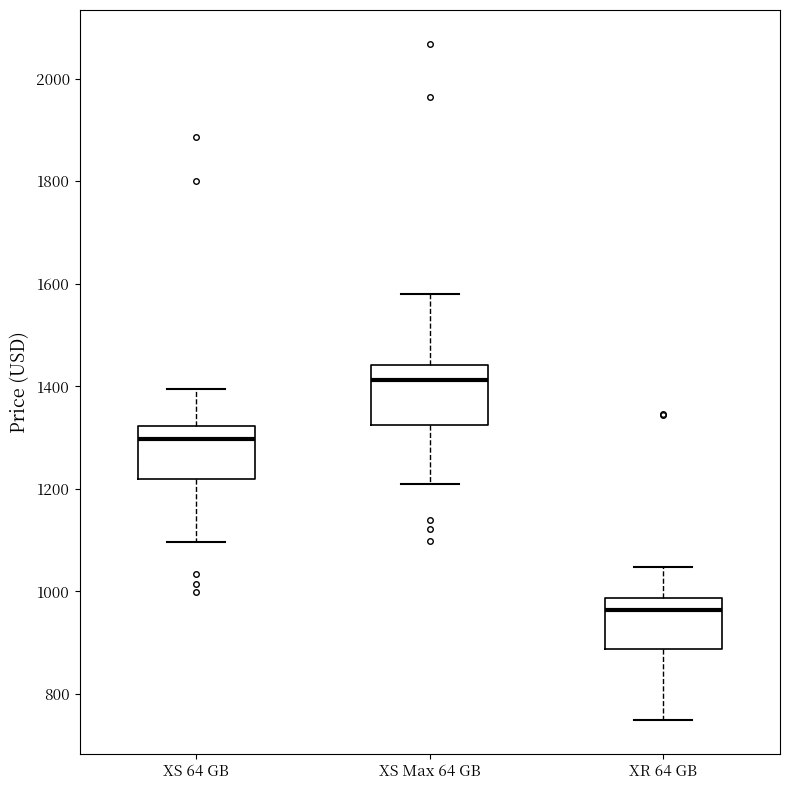

Reading left to right, transcribe this box plot: for each box, give where its median line is, the range the box spans, and where its two whiskers end, as read against the y-axis. The values are not printed on the chart, so give them approximately, as read against the axis.

XS 64 GB: median 1300, box 1220 to 1320, whiskers 1100 to 1400
XS Max 64 GB: median 1420, box 1320 to 1440, whiskers 1220 to 1580
XR 64 GB: median 960, box 880 to 980, whiskers 740 to 1040